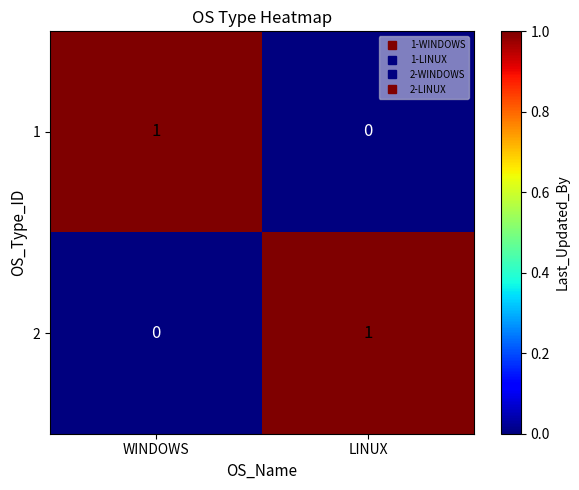

What is the spread (max minus min) of values at WINDOWS?

1